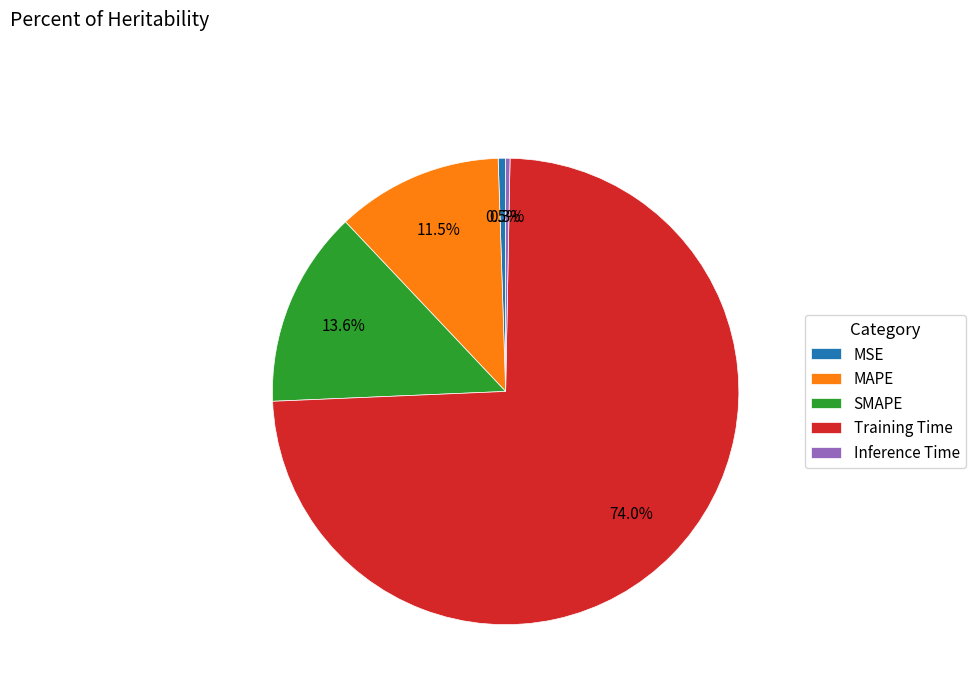

Is the sum of MAPE and SMAPE greater than half?

No